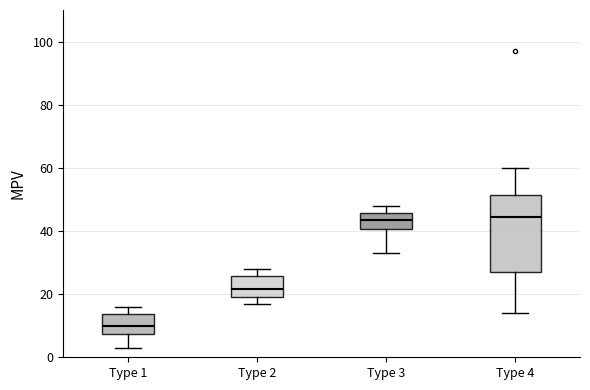

Comparing the boxes themselves (not the whiskers), which one is the tallest?

Type 4